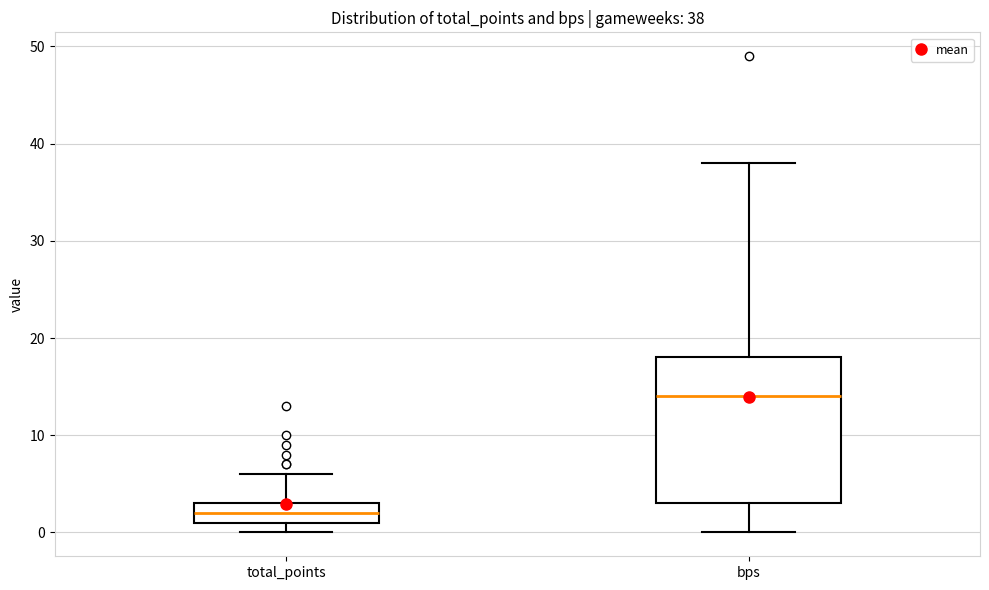

Comparing the boxes themselves (not the whiskers), which one is the tallest?

bps